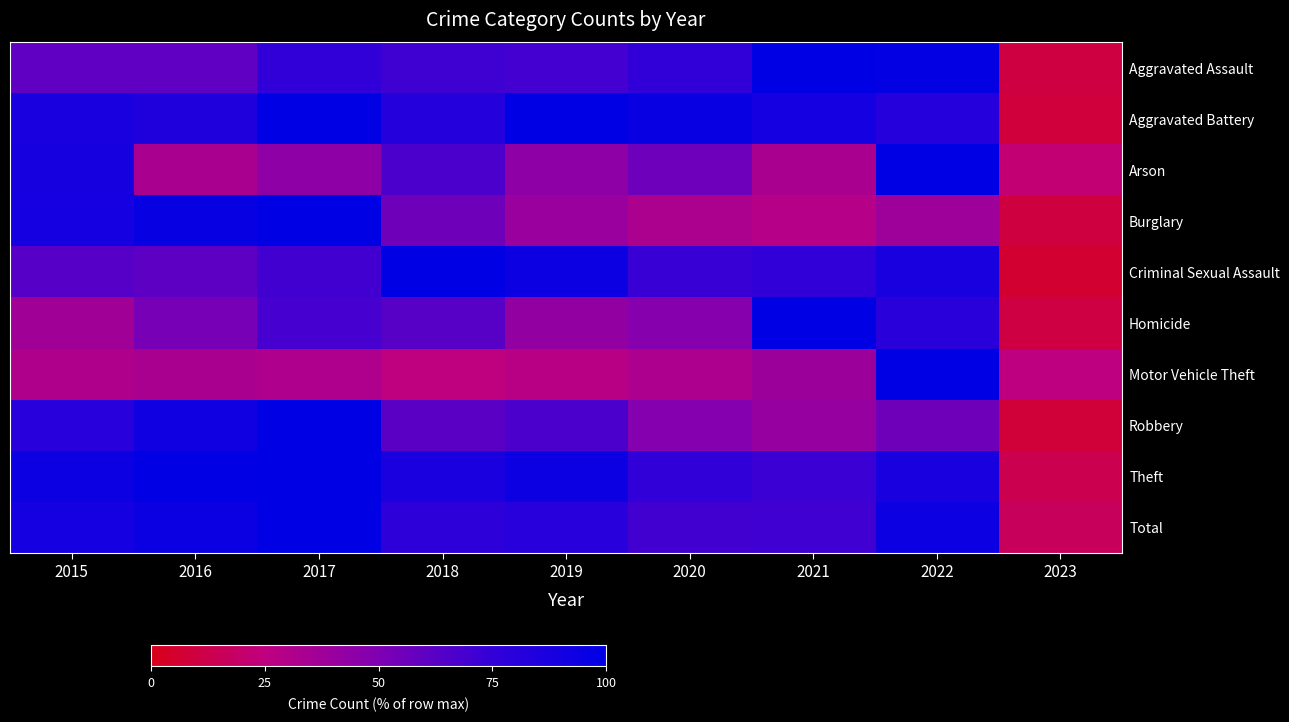

At 2017, list the series in order from smallest to largest.

Motor Vehicle Theft, Arson, Homicide, Criminal Sexual Assault, Aggravated Assault, Aggravated Battery, Burglary, Robbery, Theft, Total